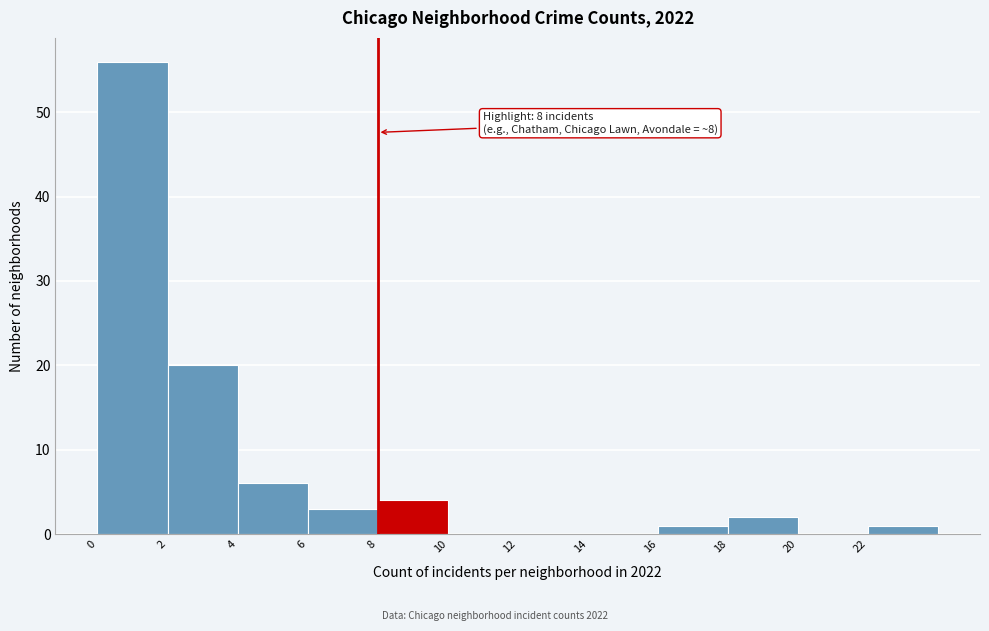

Over which range of the x-axis is the bar tallest?

0 to 2